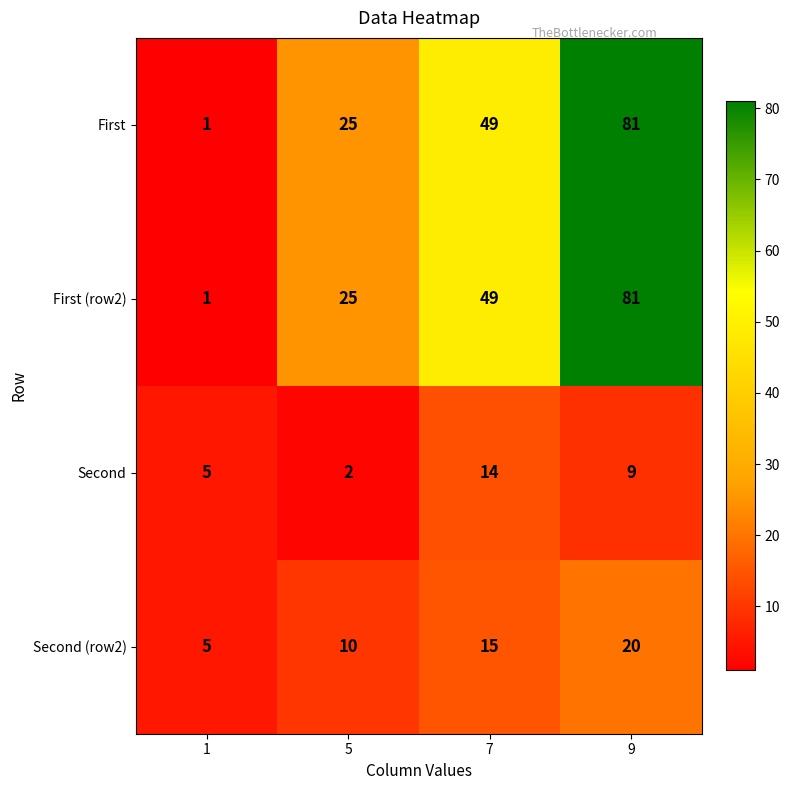

What is the total value across all series at 7?

127